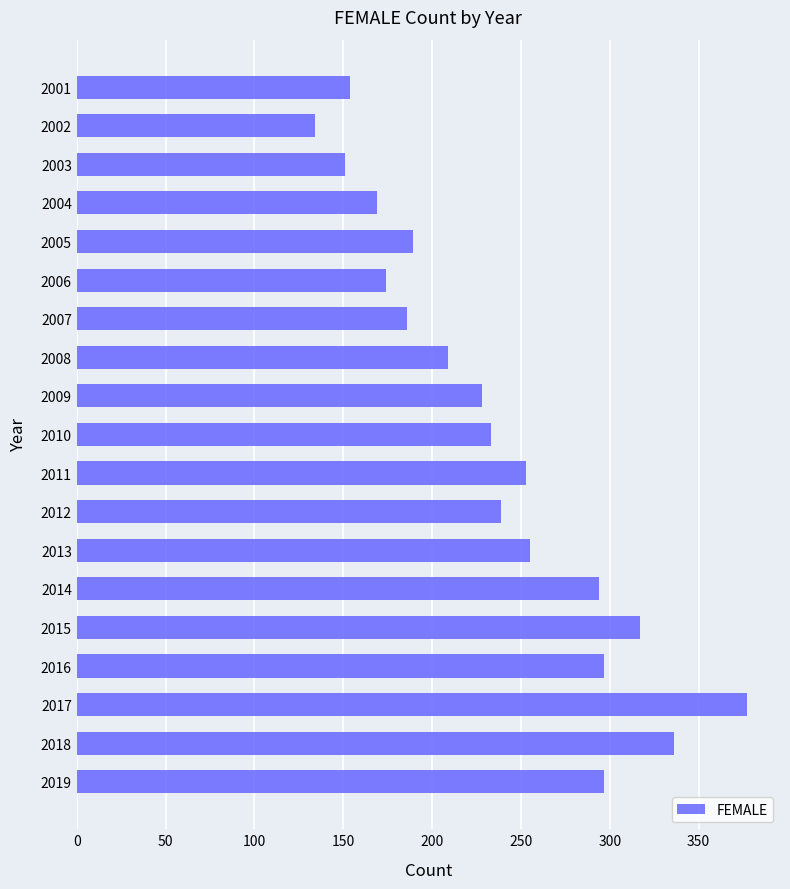

Reading top to bottom, transcribe all the data shown in this chart.

154	134	151	169	189	174	186	209	228	233	253	239	255	294	317	297	377	336	297